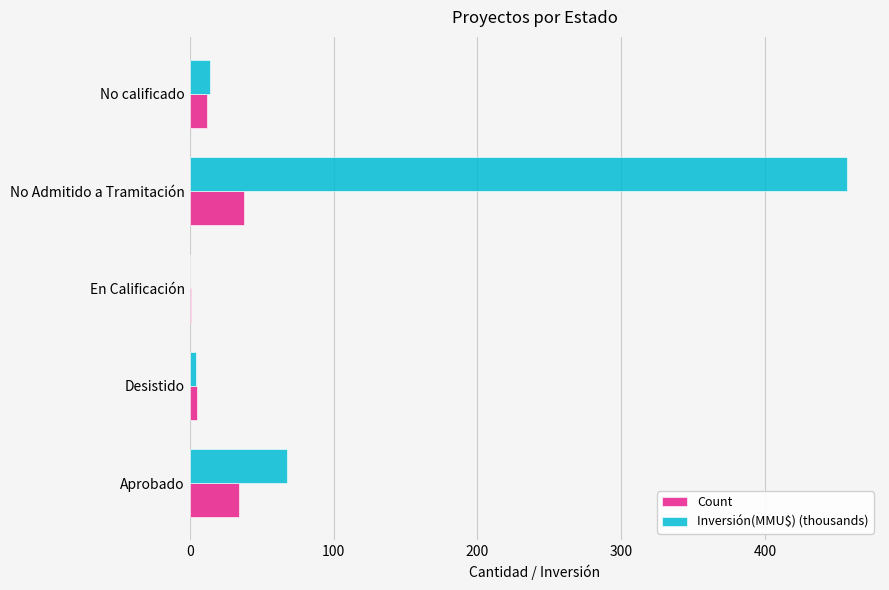

Count the number of categories in the chart.

5